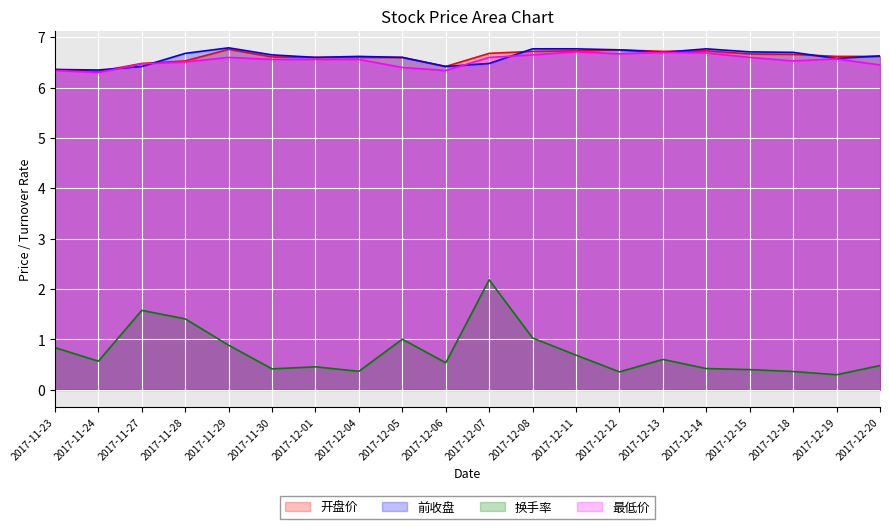

Is it true that 换手率 equals 0.4 at 2017-12-04?

True